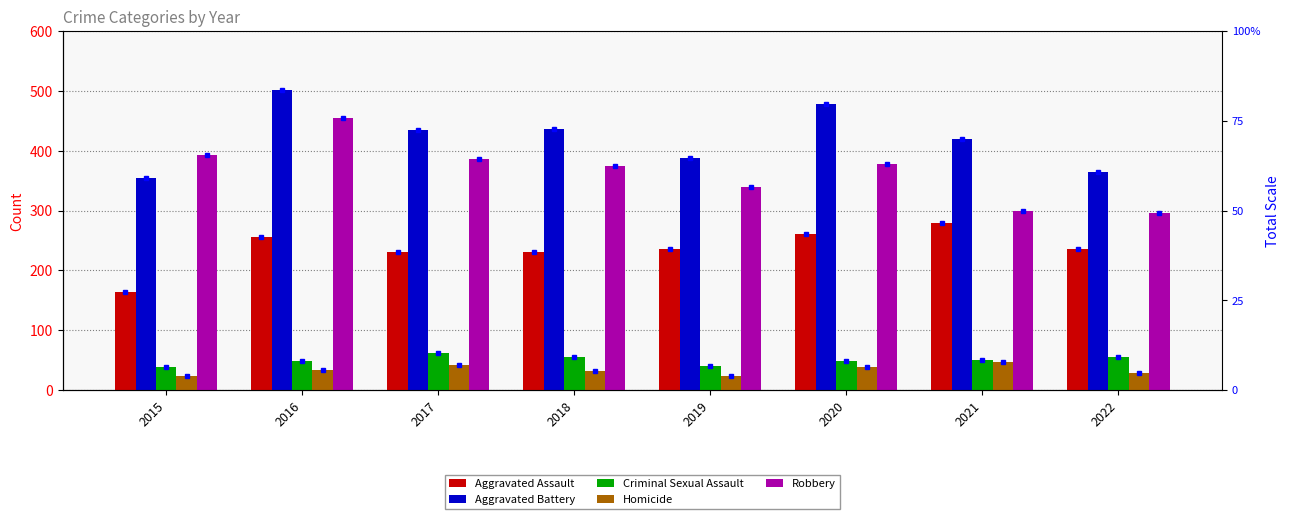

How many groups of bars are there?

8